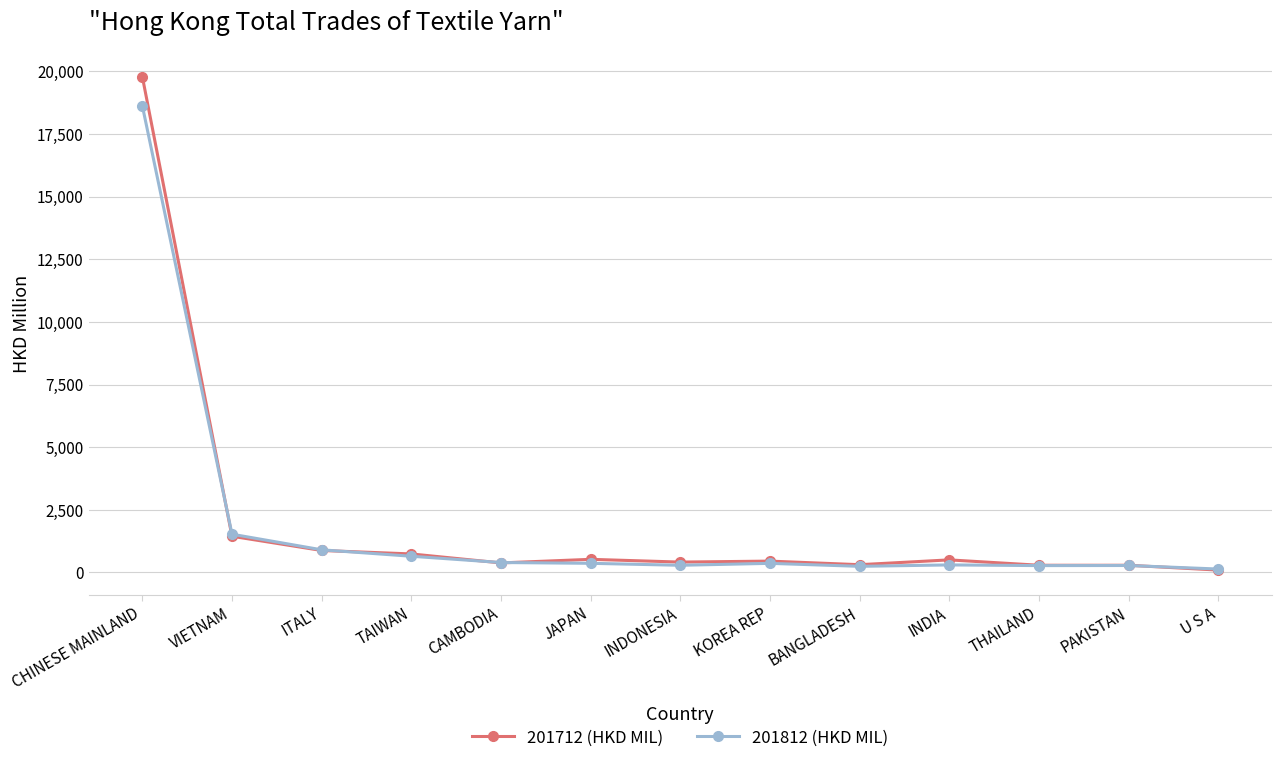

Which label corresponds to the largest value in the chart?

CHINESE MAINLAND